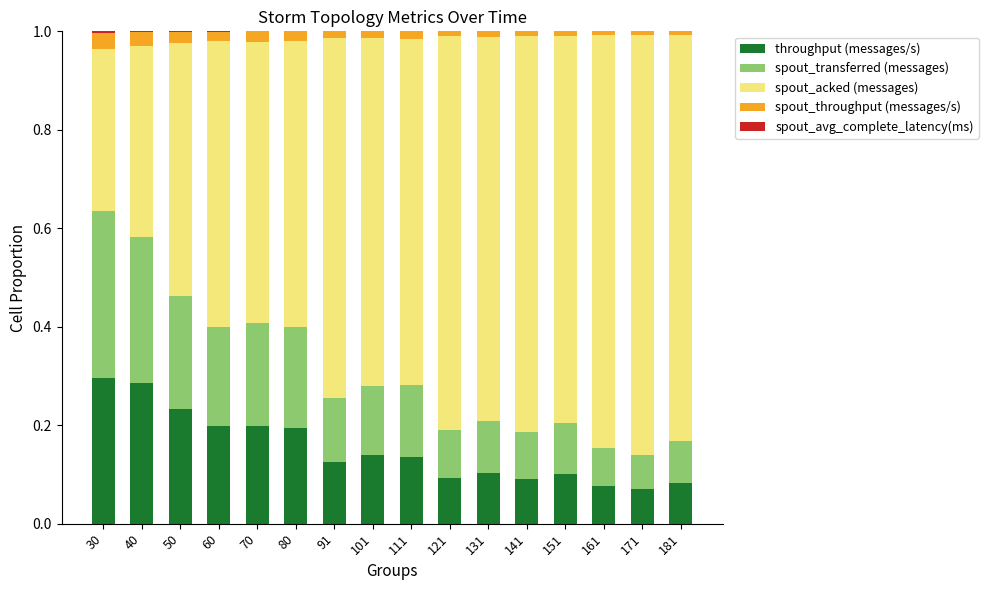

Count the number of categories in the chart.

16